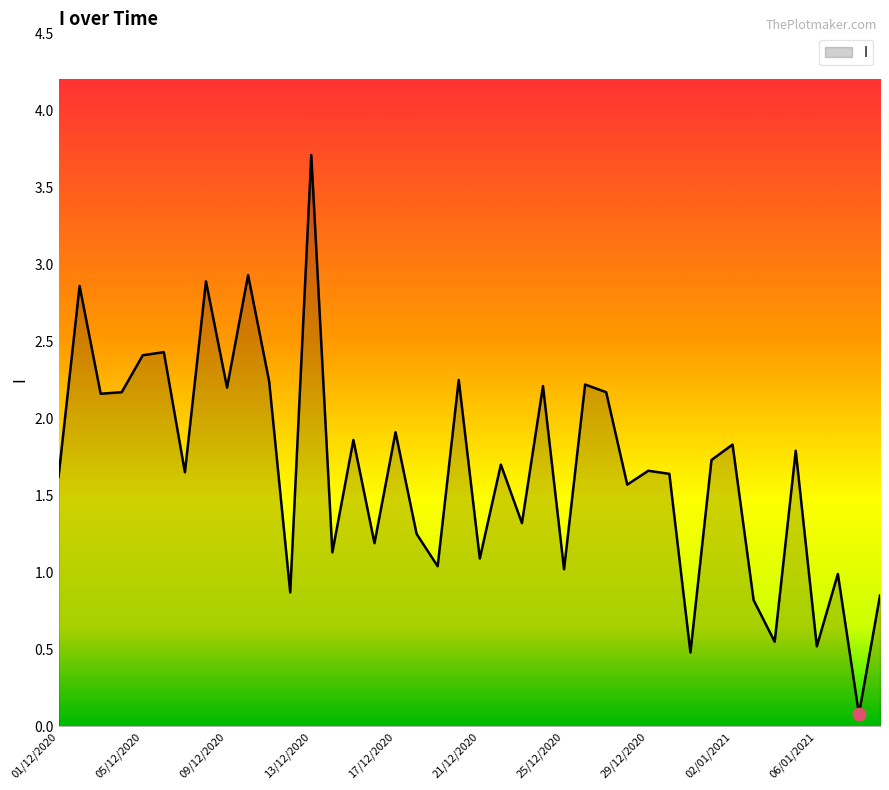

What is the greatest value displayed?

3.7